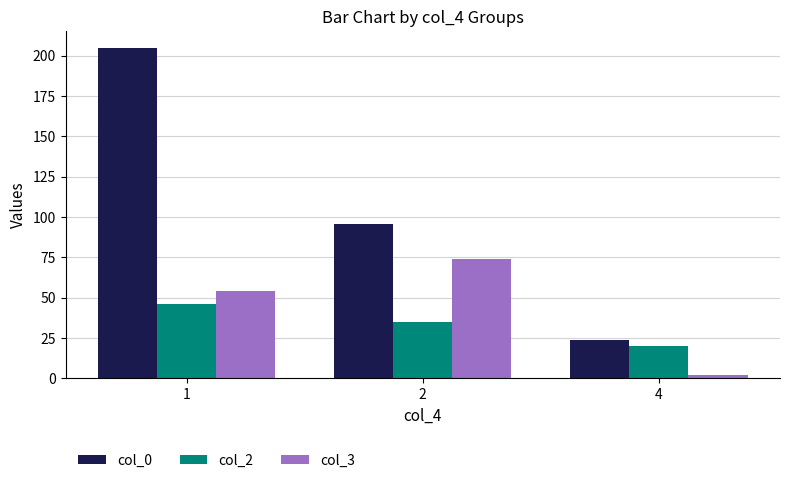

How many groups of bars are there?

3